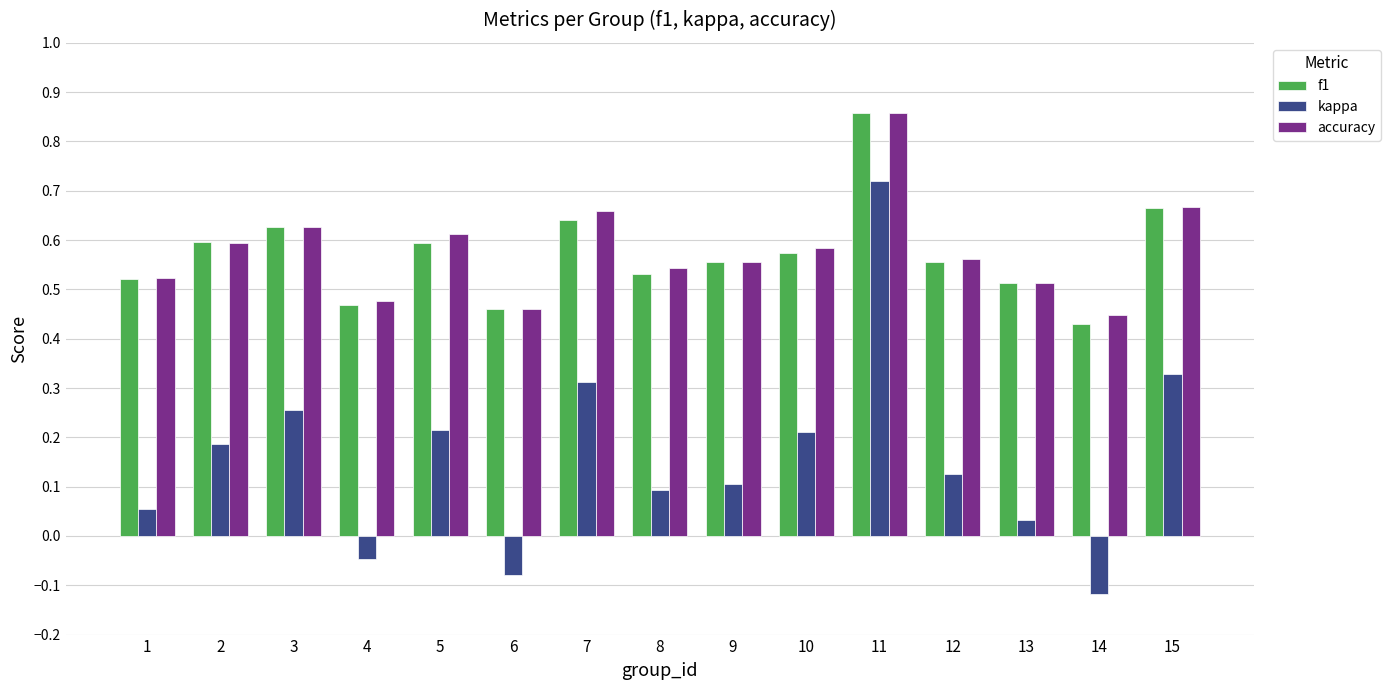

What is the sum of all f1 values?

8.6